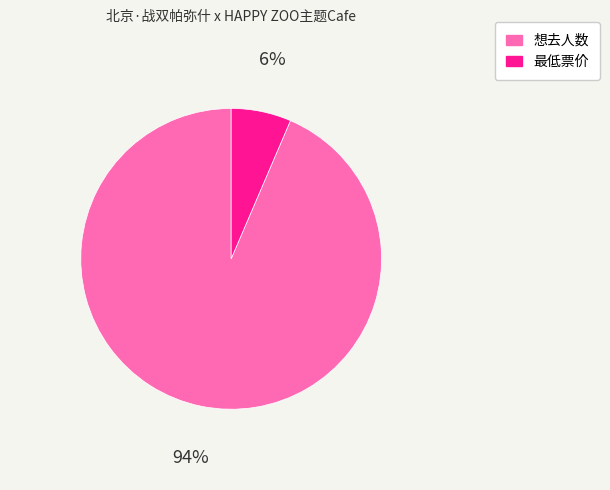

Approximately how many times larger is the value at 最低票价 compared to 想去人数?

0.1